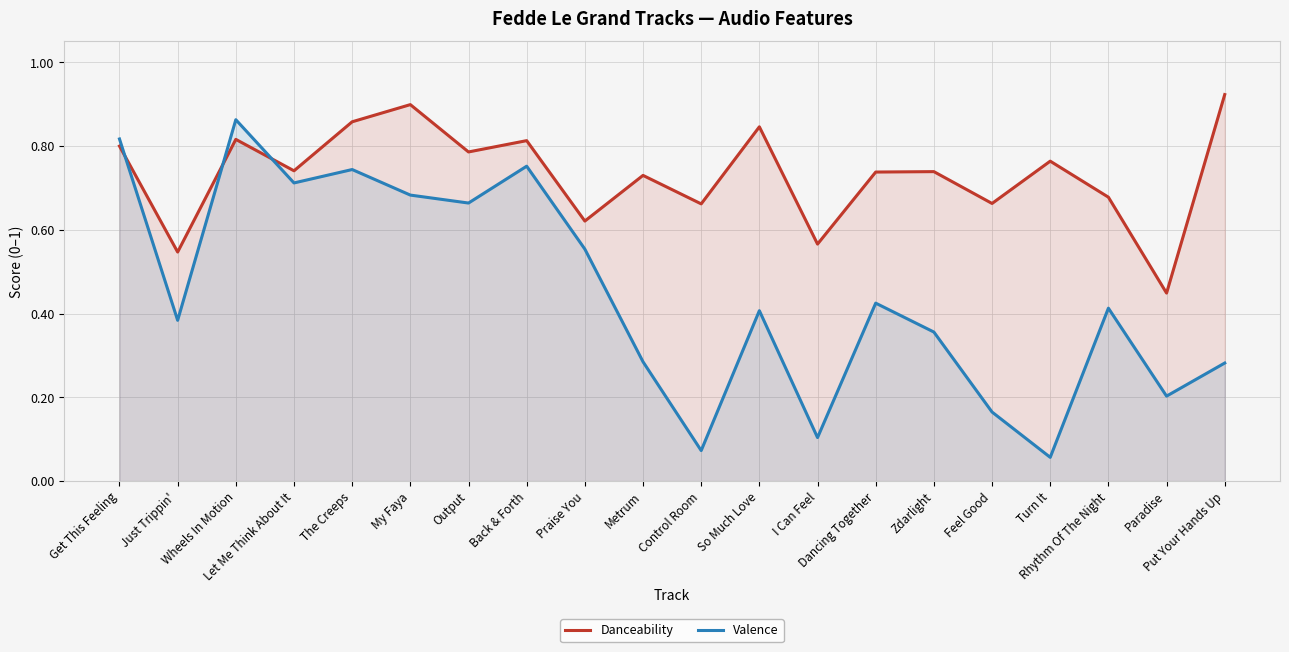

How many lines are shown in the chart?

2